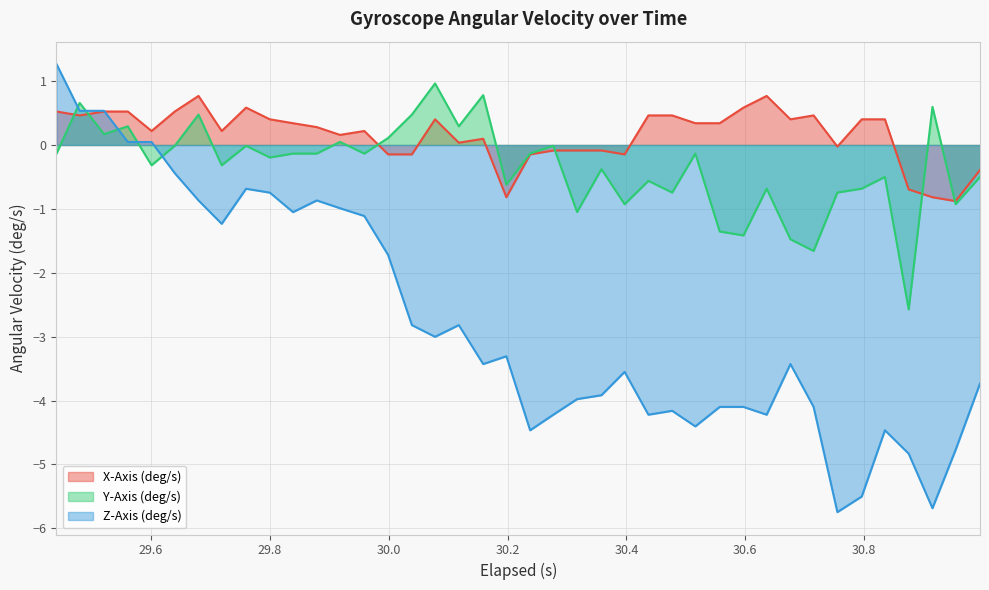

Which series has the largest total across all categories?

X-Axis (deg/s)